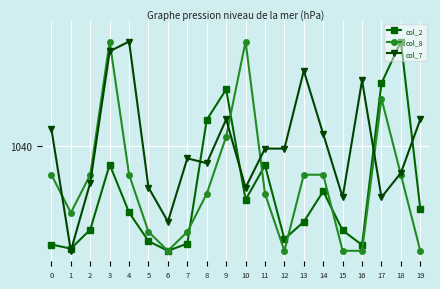

Is this an area chart (filled region under the line)?

No